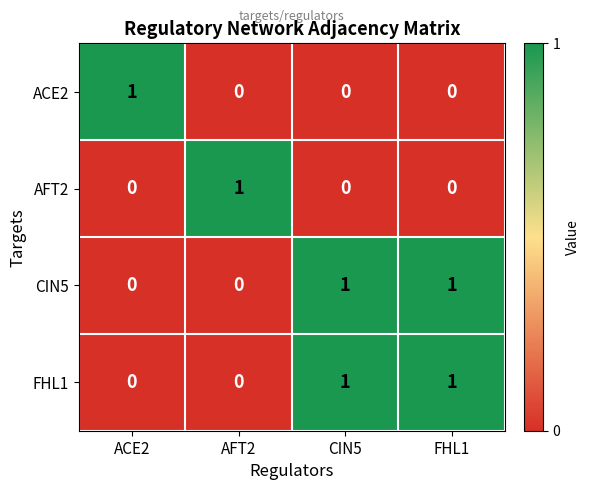

Is it true that ACE2 equals 0 at AFT2?

True